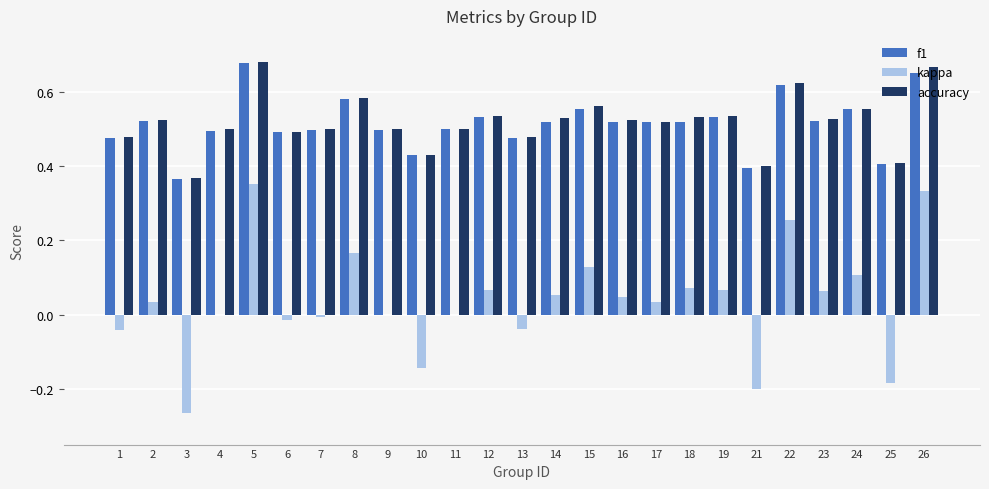

Which series changed the most between 5 and 19?

kappa